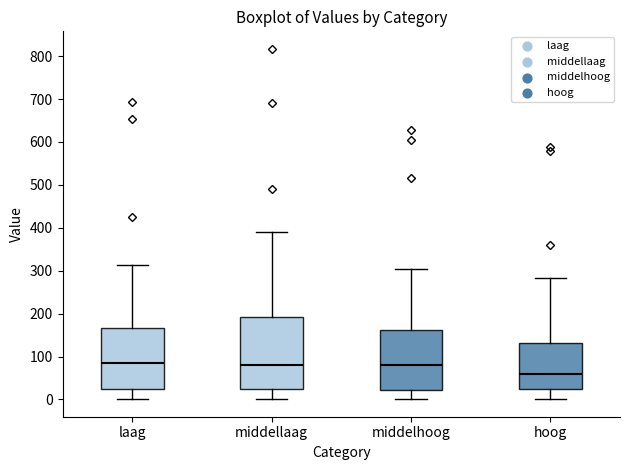

Where is the lower edge of the box for laag on the y-axis? The values are not printed on the chart, so give them approximately, as read against the axis.

20